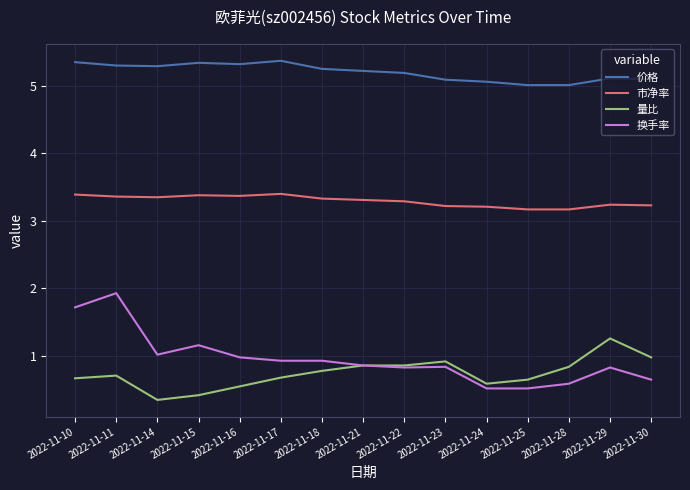

How many 市净率 values are between 3 and 4?

15